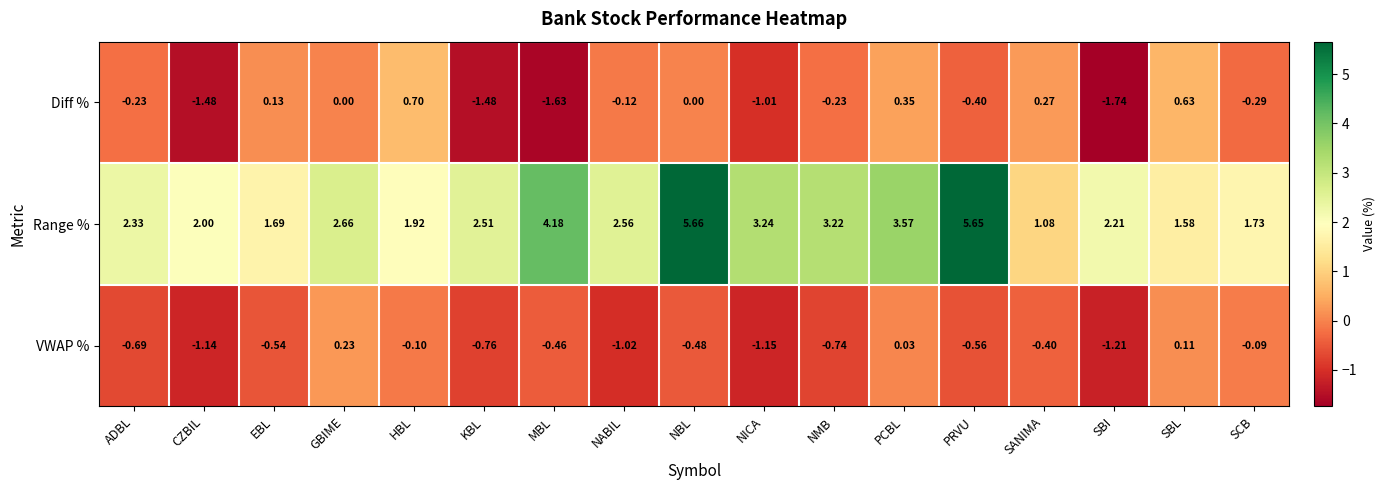

Which series changed the most between SANIMA and SCB?

Range %